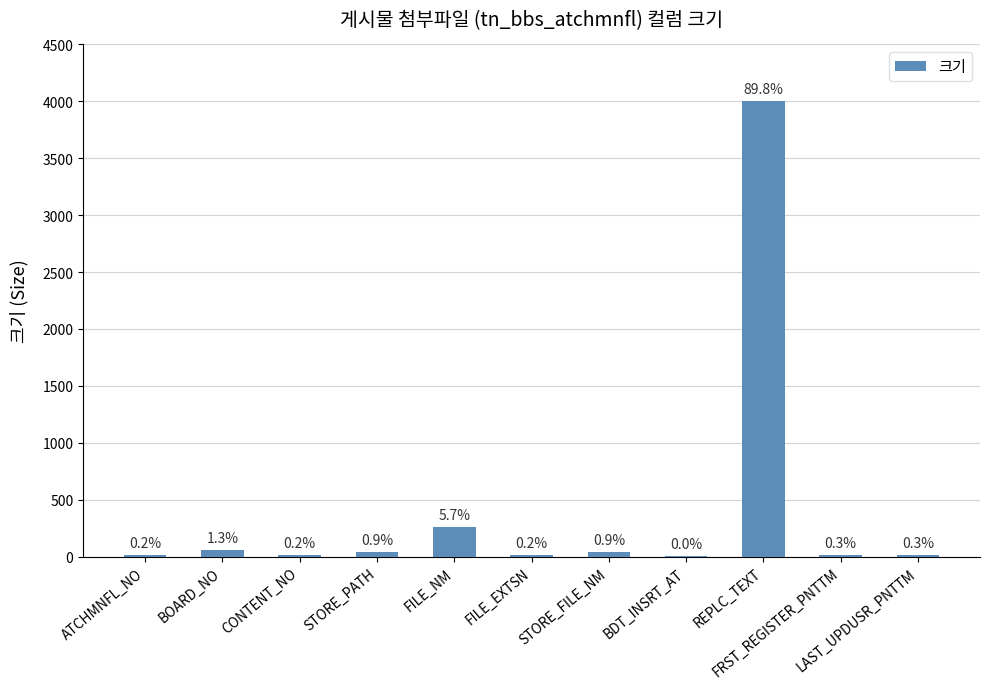

What is the difference between the values at STORE_FILE_NM and BOARD_NO?

20